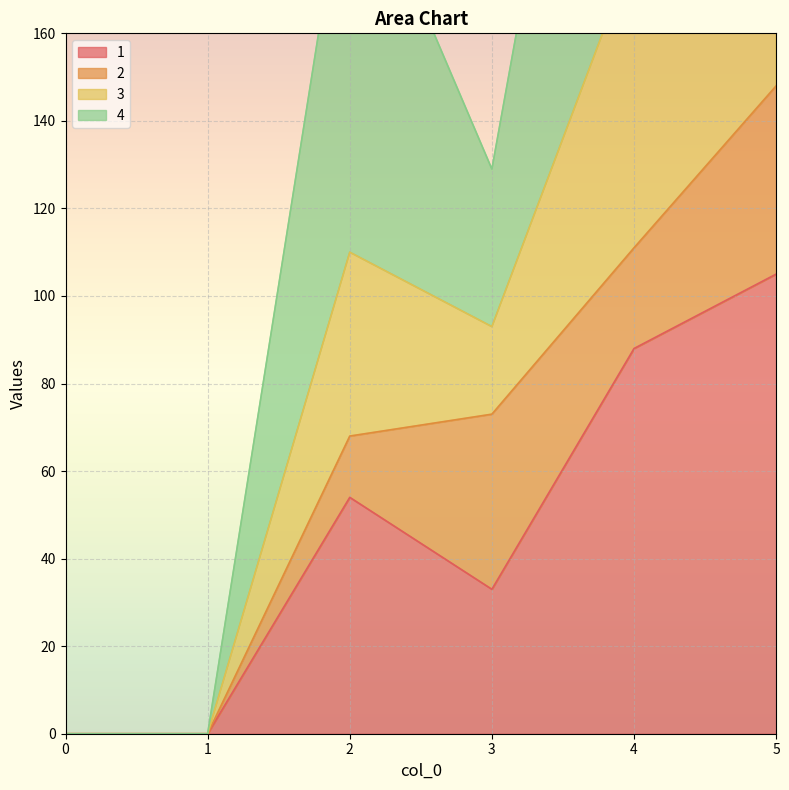

Is it true that 1 equals 154 at 4?

False